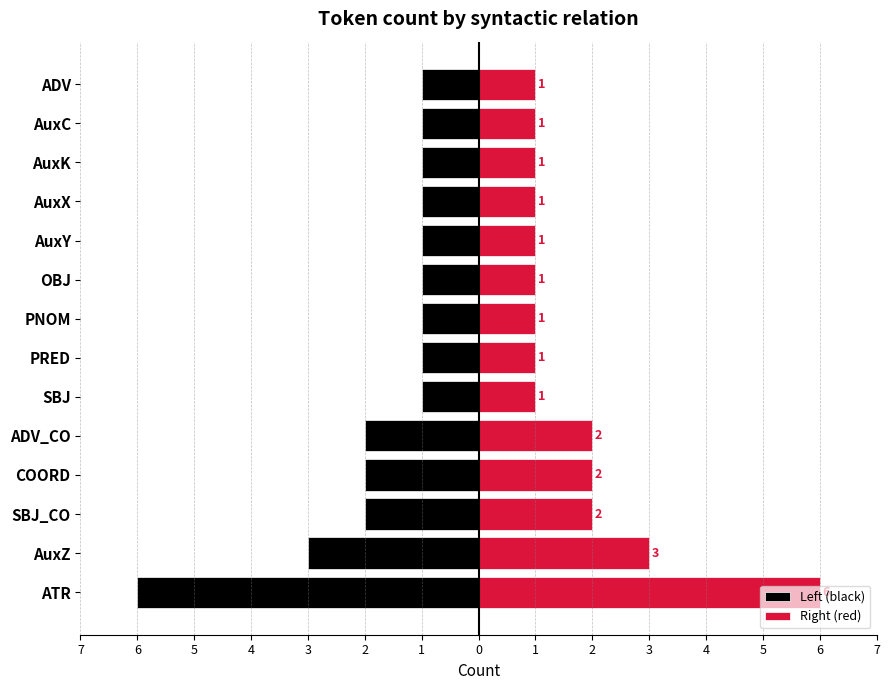

What is the sum of the Right (red) values at PNOM and AuxX?

2